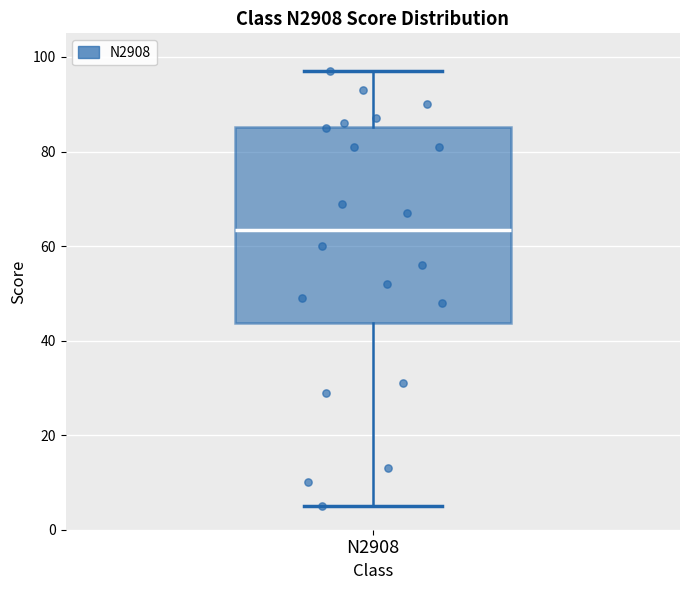

Read this box plot against the y-axis: the position of the median line, the range covered by the box, and the ends of both whiskers. The values are not printed on the chart, so give them approximately, as read against the axis.

median 64, box 44 to 86, whiskers 6 to 98